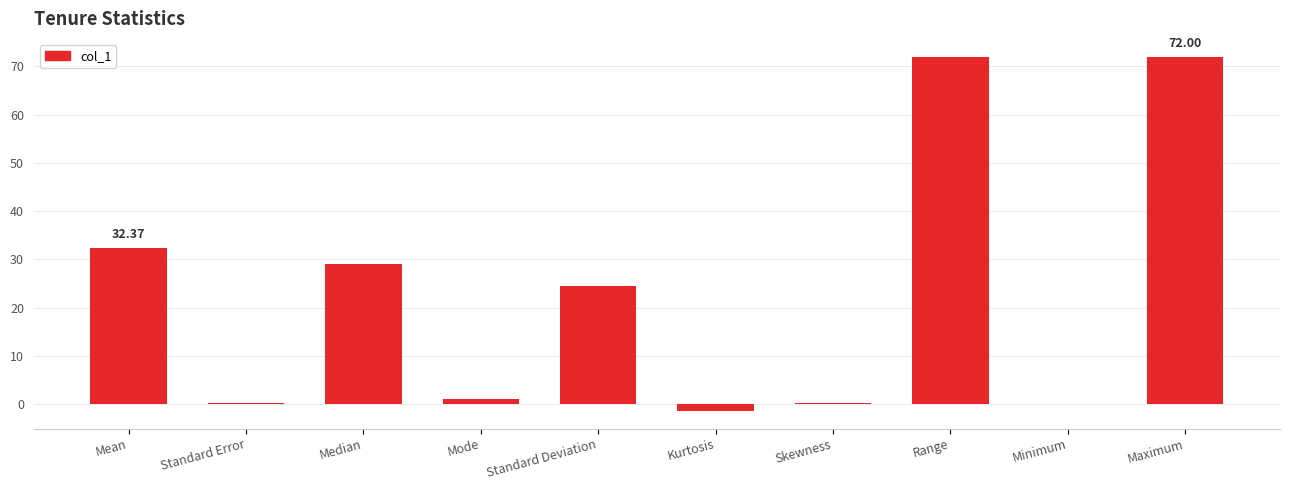

Count the number of data series in this chart.

1